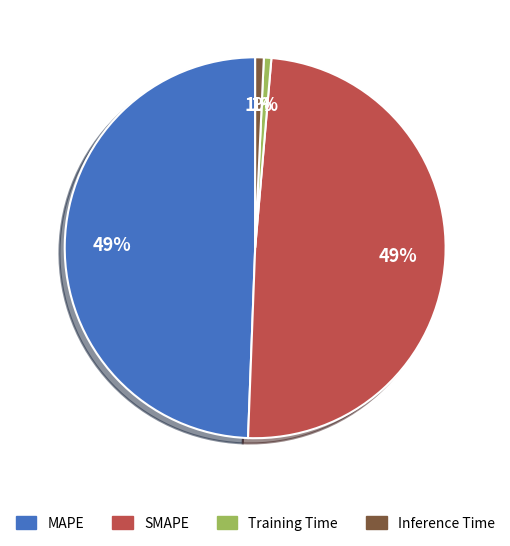

What percentage is the SMAPE slice, to the nearest percent?

49%